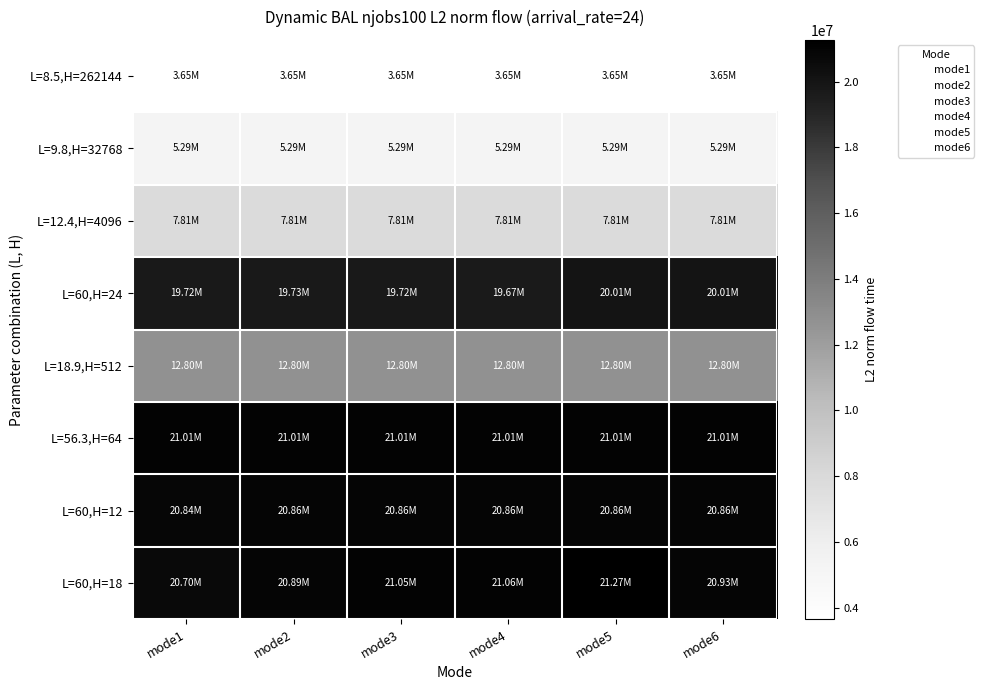

What is the total value across all series at mode5?

112698740.9